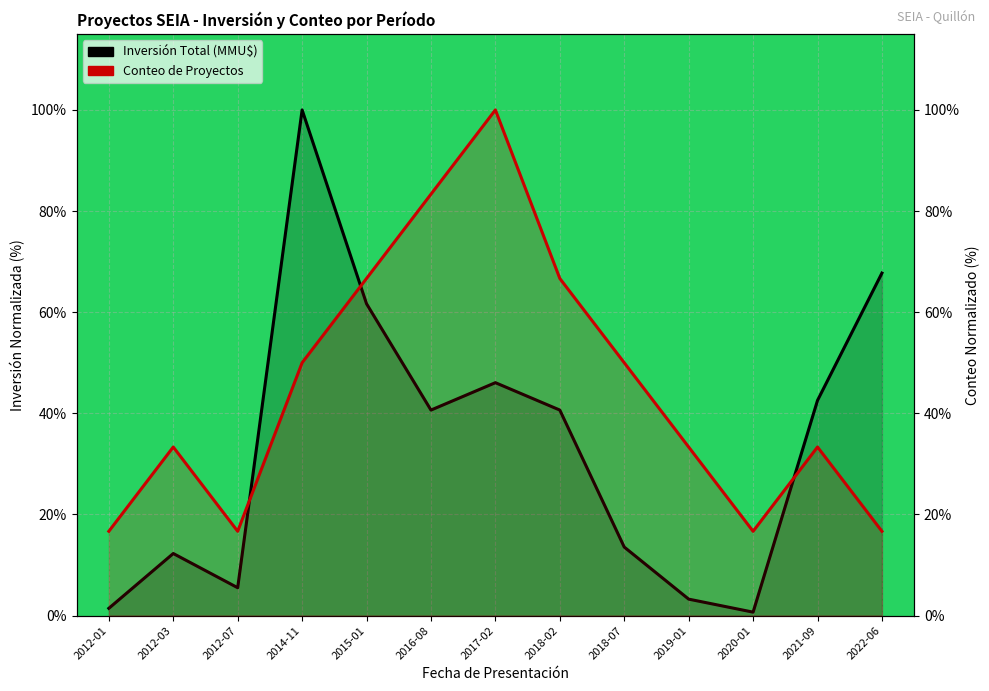

What is the sum of all Inversión Total (MMU$) values?

436.0